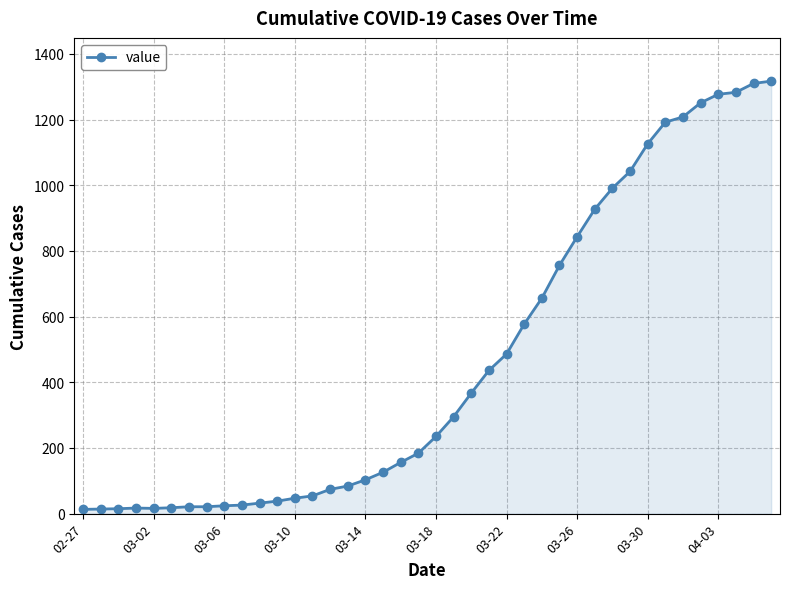

What is the average value?

466